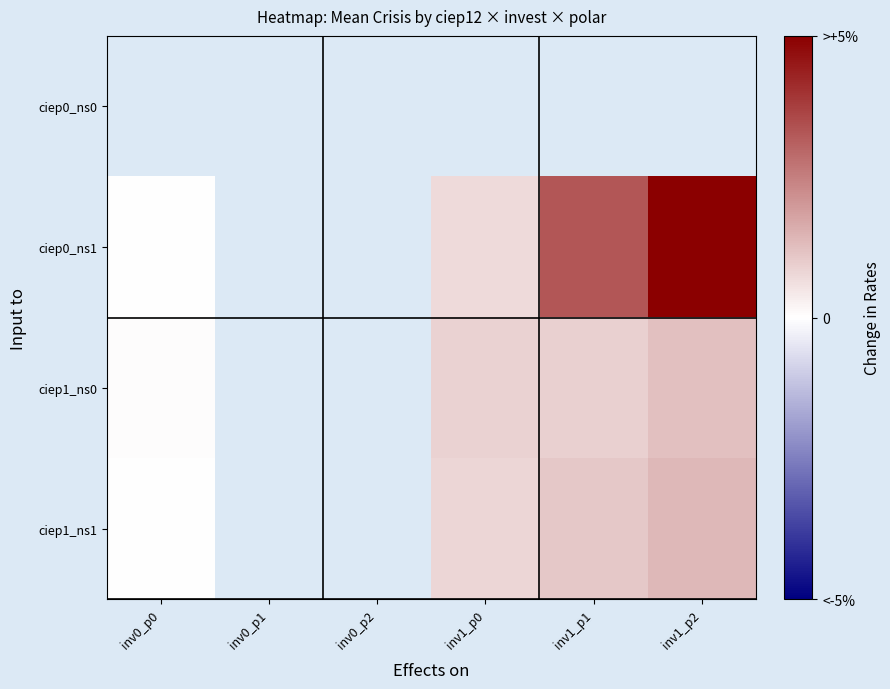

Which series has the widest spread of values?

ciep0_ns1